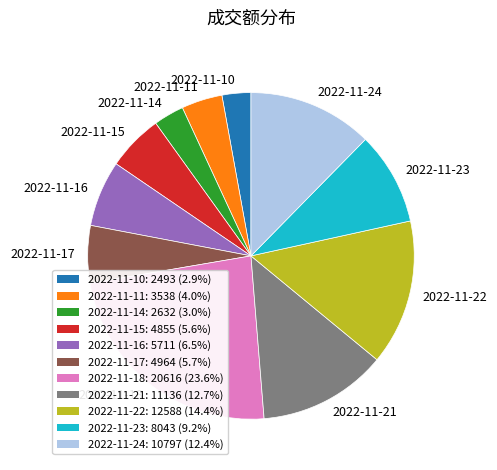

Which category has the biggest portion of the pie?

2022-11-18